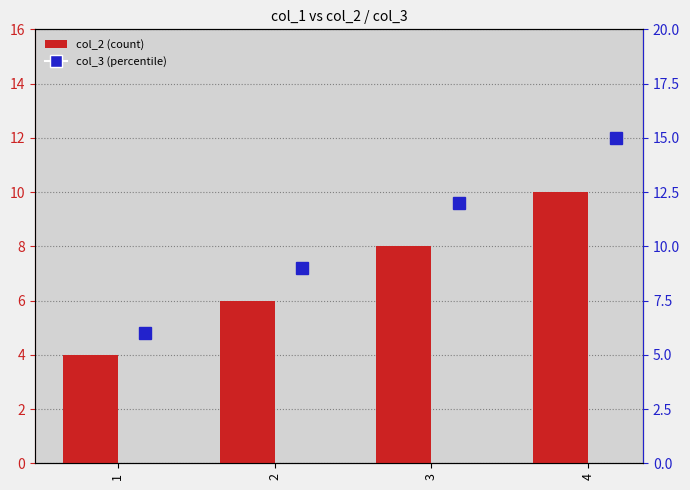

What is the sum of all col_3 values?

42